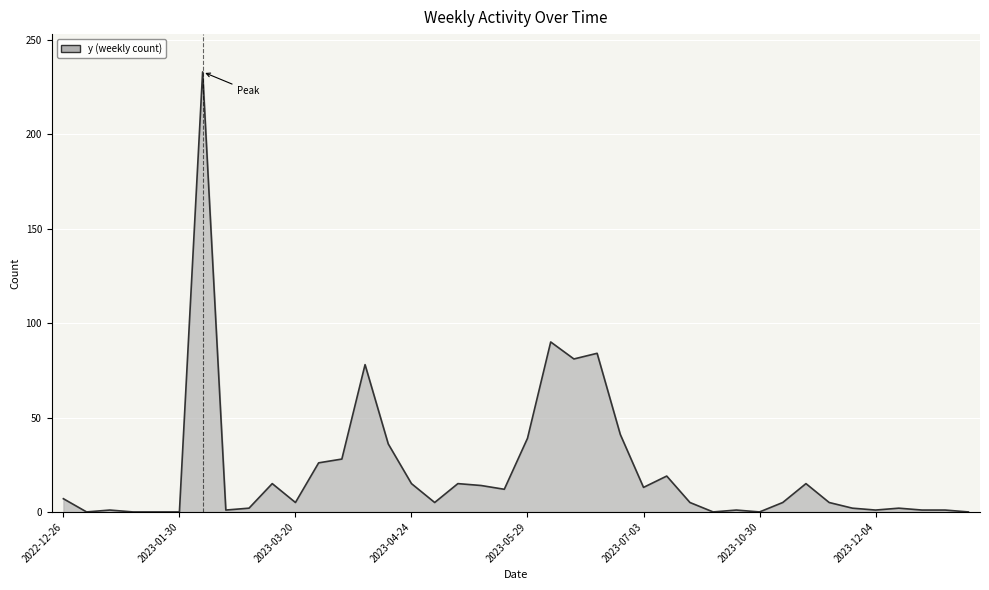

What is the difference between the maximum and minimum values?

233